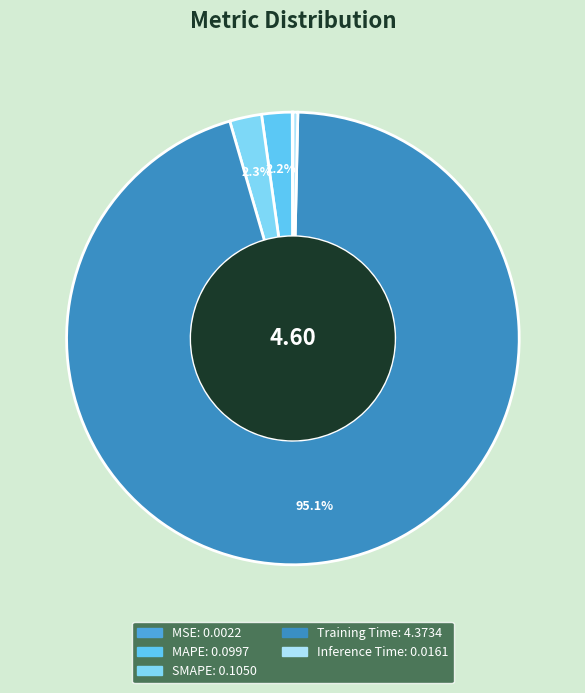

True or false: MAPE accounts for 2% of the total.

True